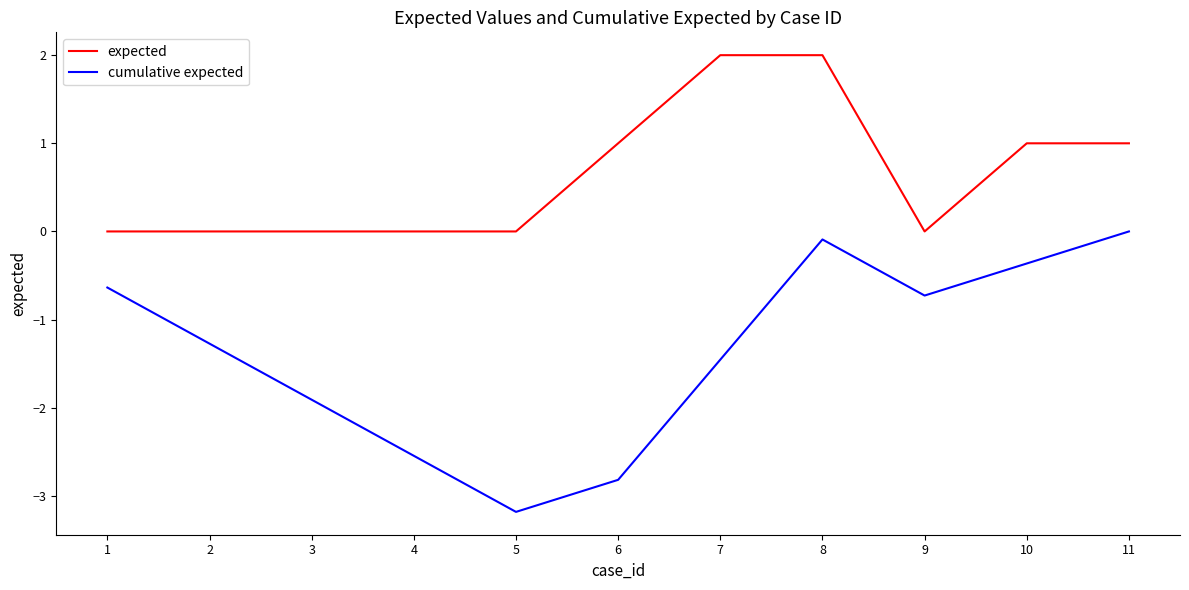

What is the sum of the expected values at 6 and 3?

1.0